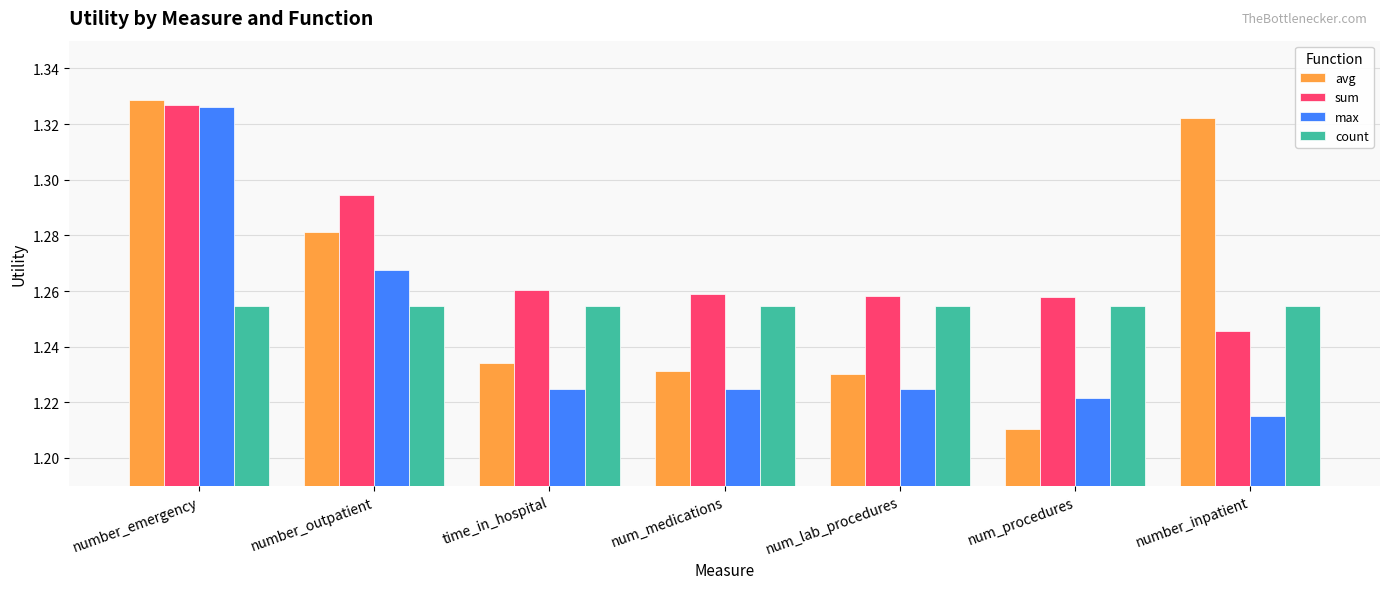

Is the value of sum at number_outpatient greater than the value of count at number_outpatient?

Yes